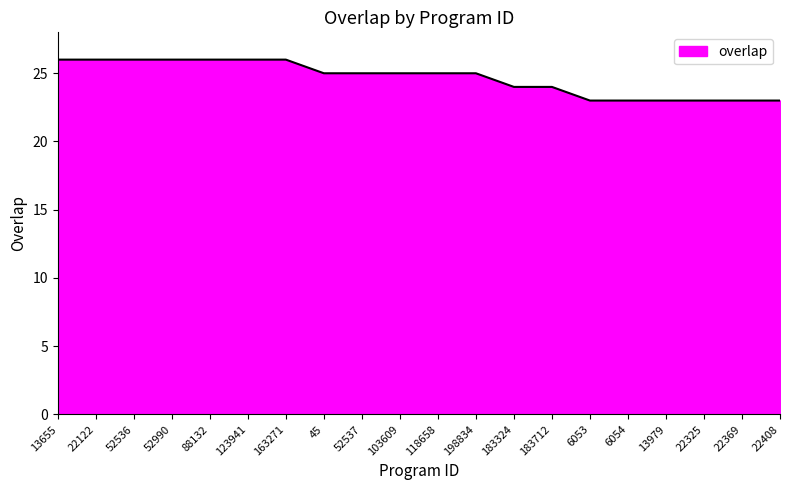

Reading left to right, what are all the values shown in this chart?

26	26	26	26	26	26	26	25	25	25	25	25	24	24	23	23	23	23	23	23